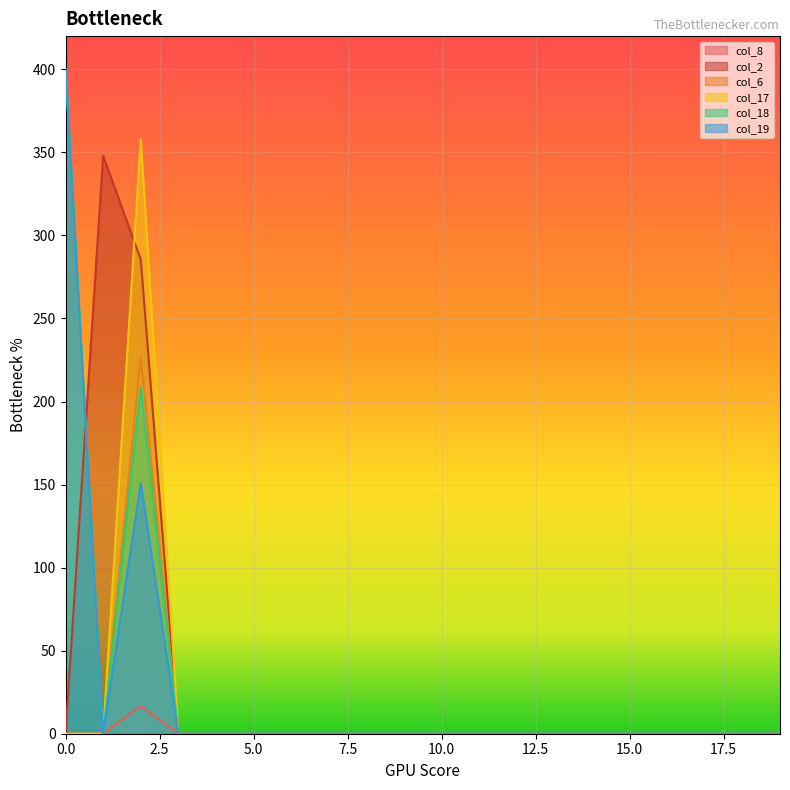

How many data points in col_8 are above 0?

1